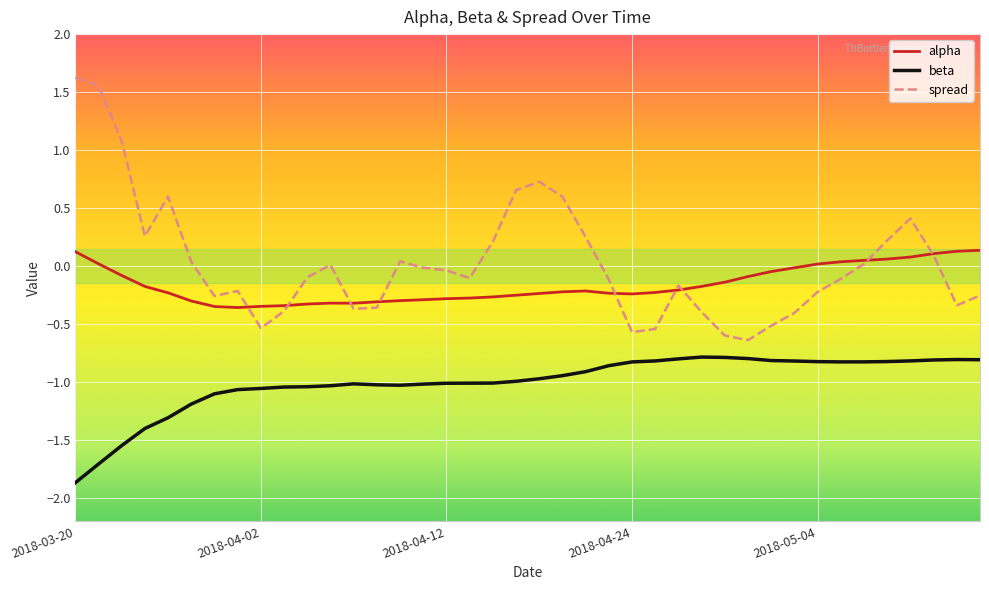

What is the smallest value displayed?

-1.9